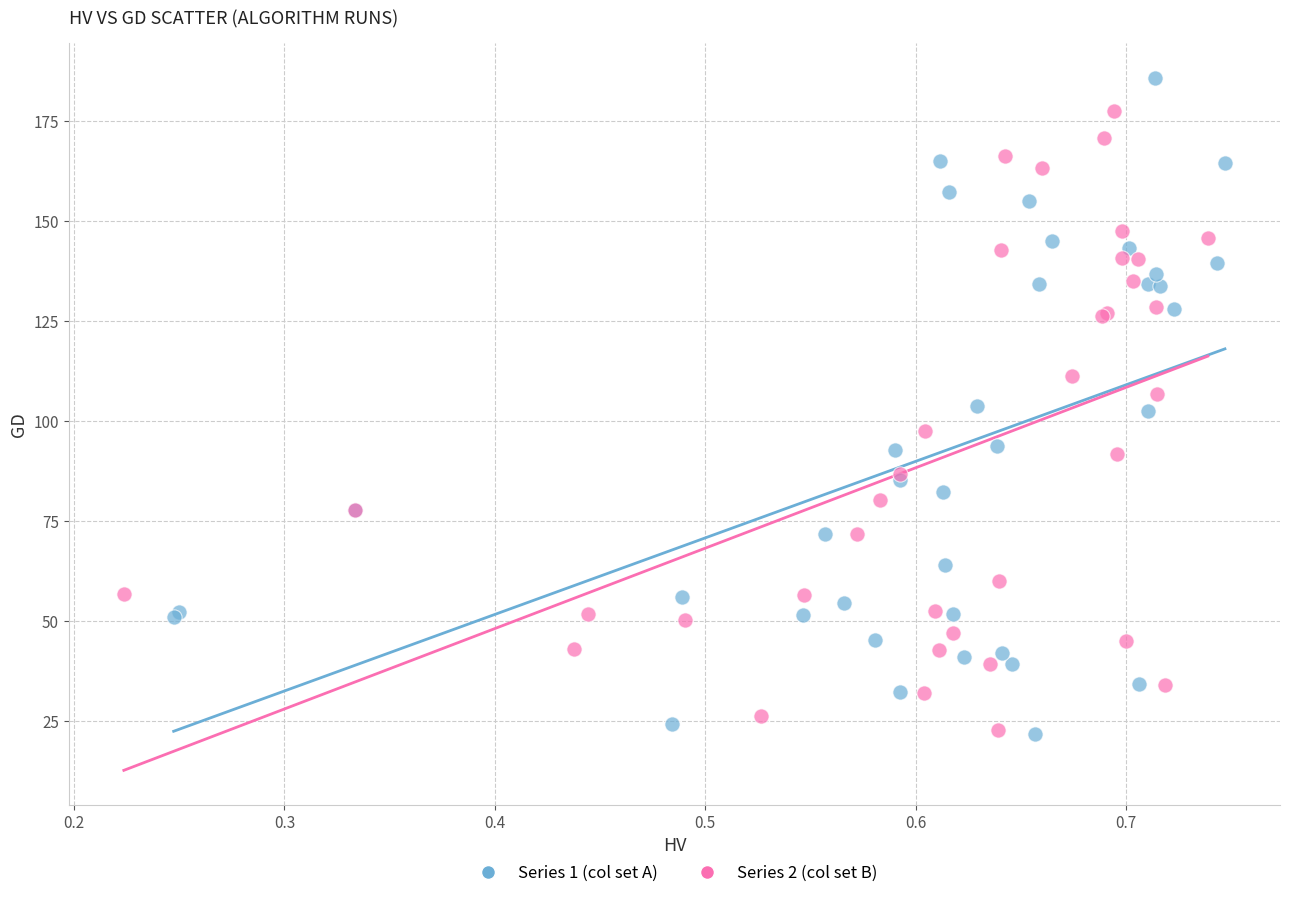

Which series reaches the maximum Y coordinate?

Series 1 (col set A)